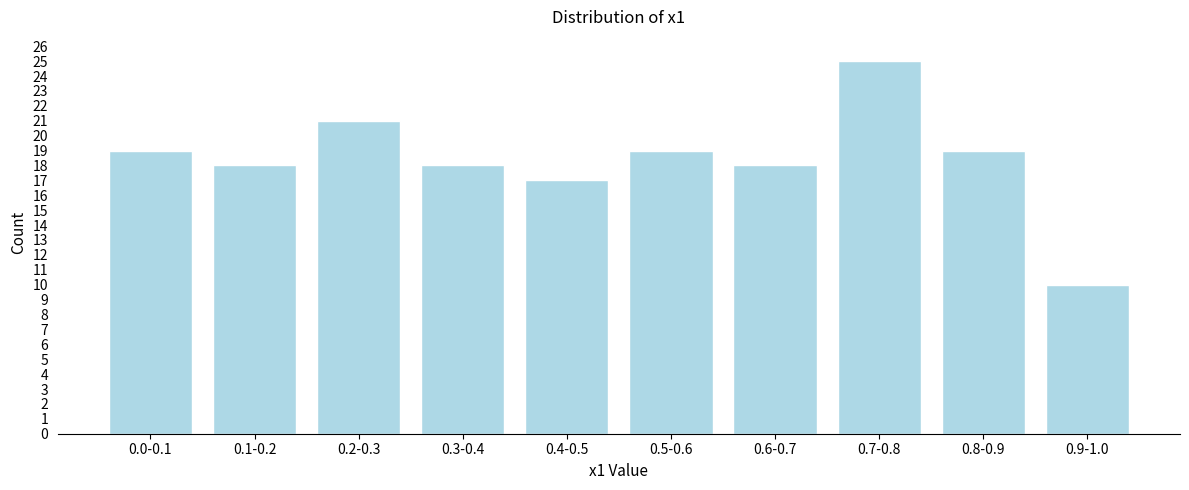

Reading right to left, list all the values displayed in this chart.

10	19	25	18	19	17	18	21	18	19